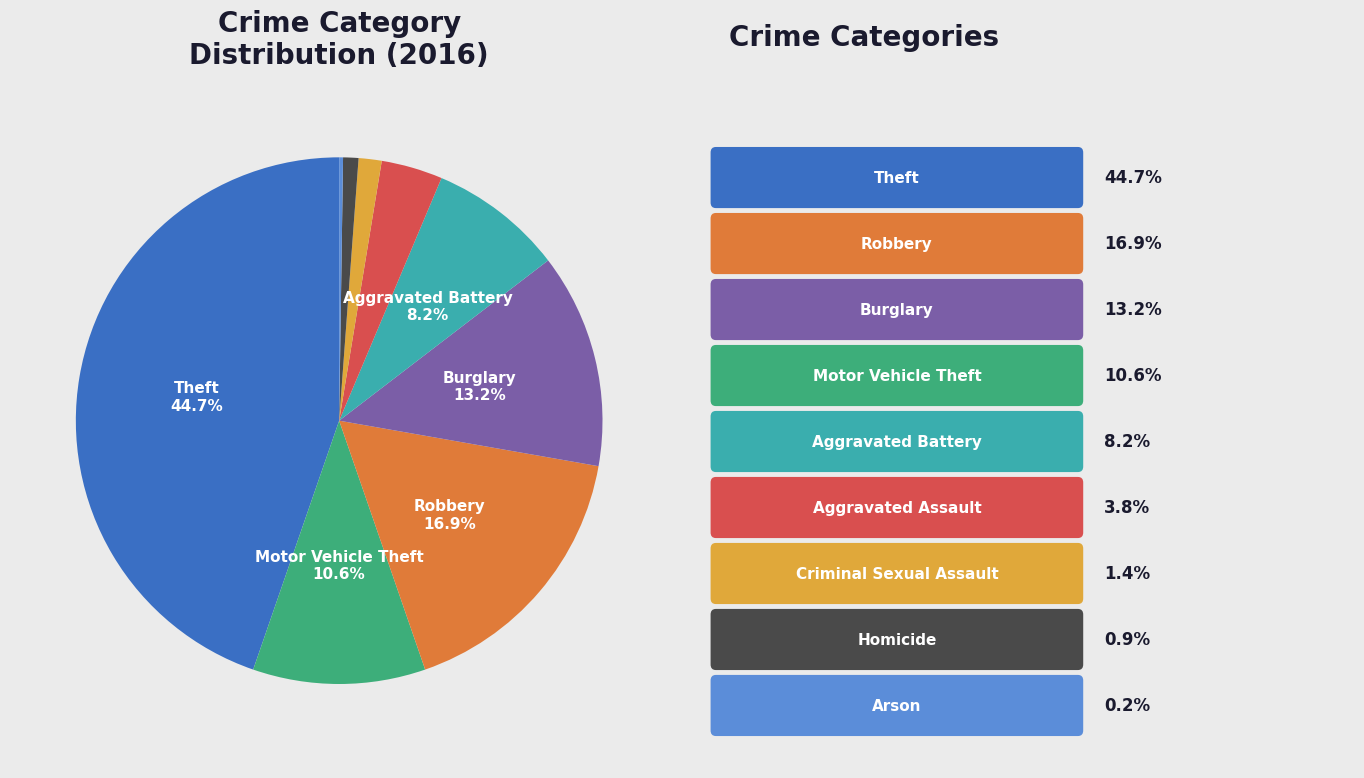

Is there a majority slice in this chart?

No